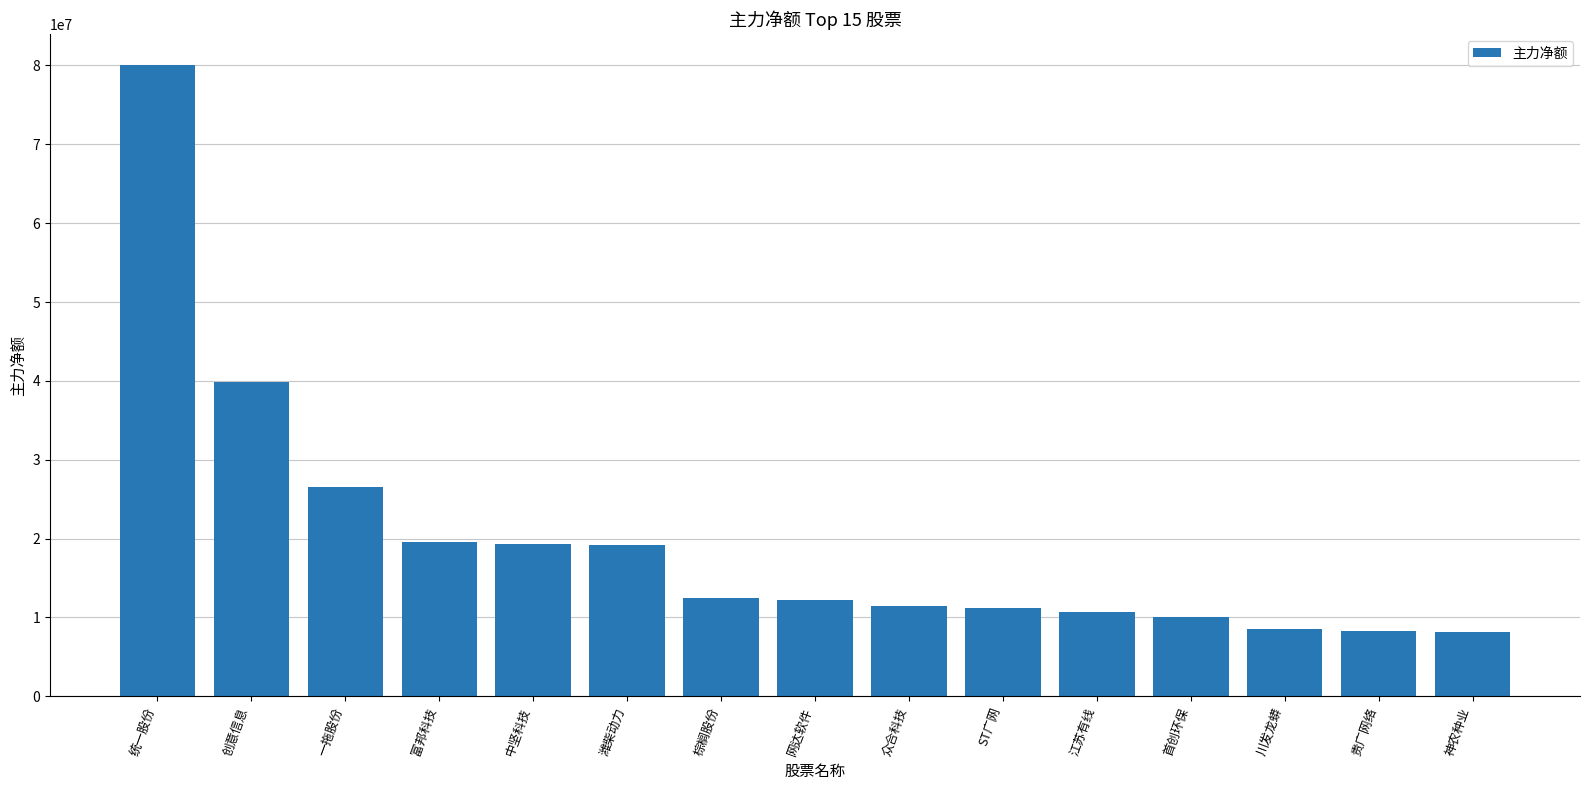

How many bars are there in total?

15